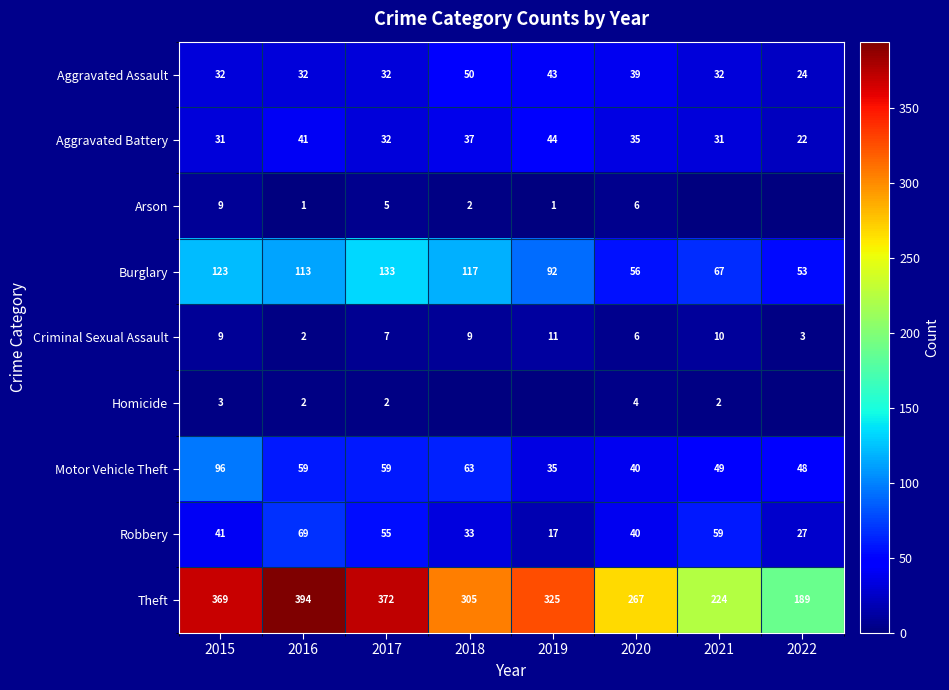

Which category has the highest value across all series?

2016